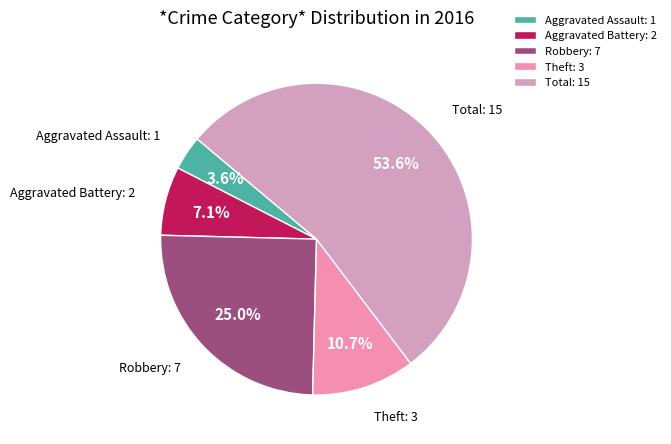

Approximately how many times larger is the value at Aggravated Assault compared to Robbery?

0.1